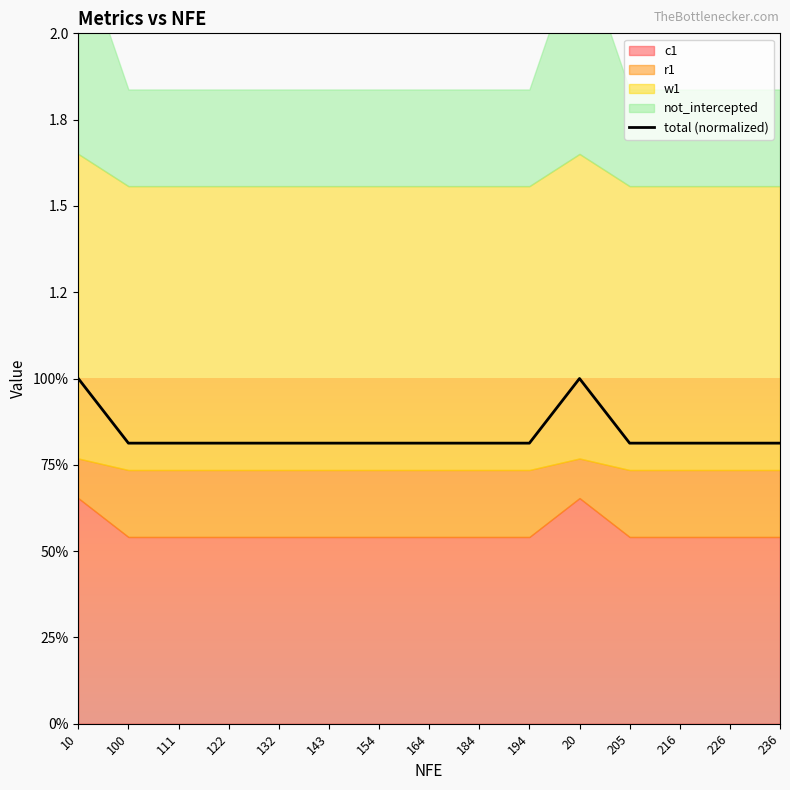

List the labels in order of value, smallest first.

100, 111, 122, 132, 143, 154, 164, 184, 194, 205, 216, 226, 236, 10, 20